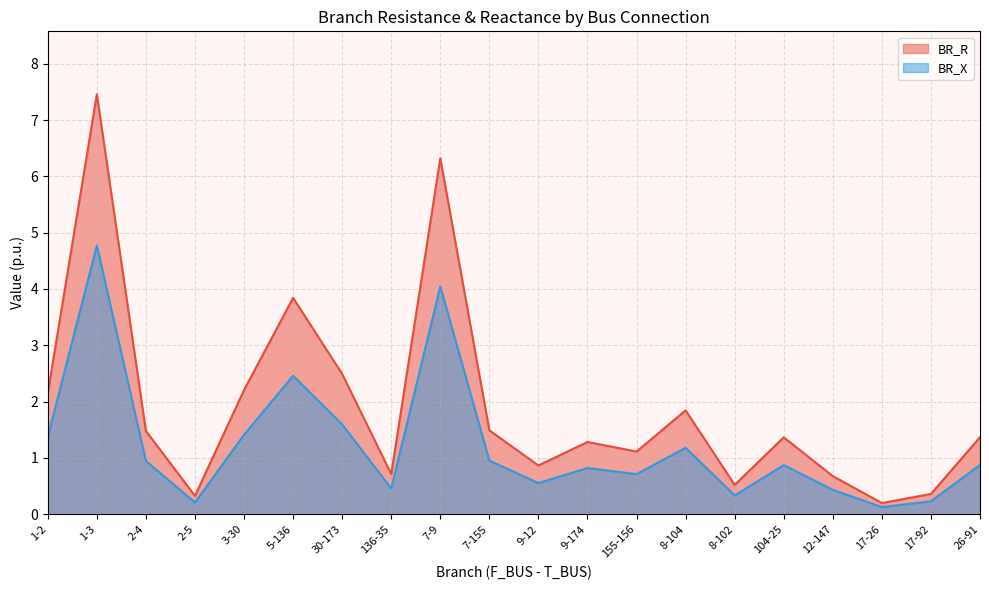

What is the label of the 2nd point from the left?

1-3